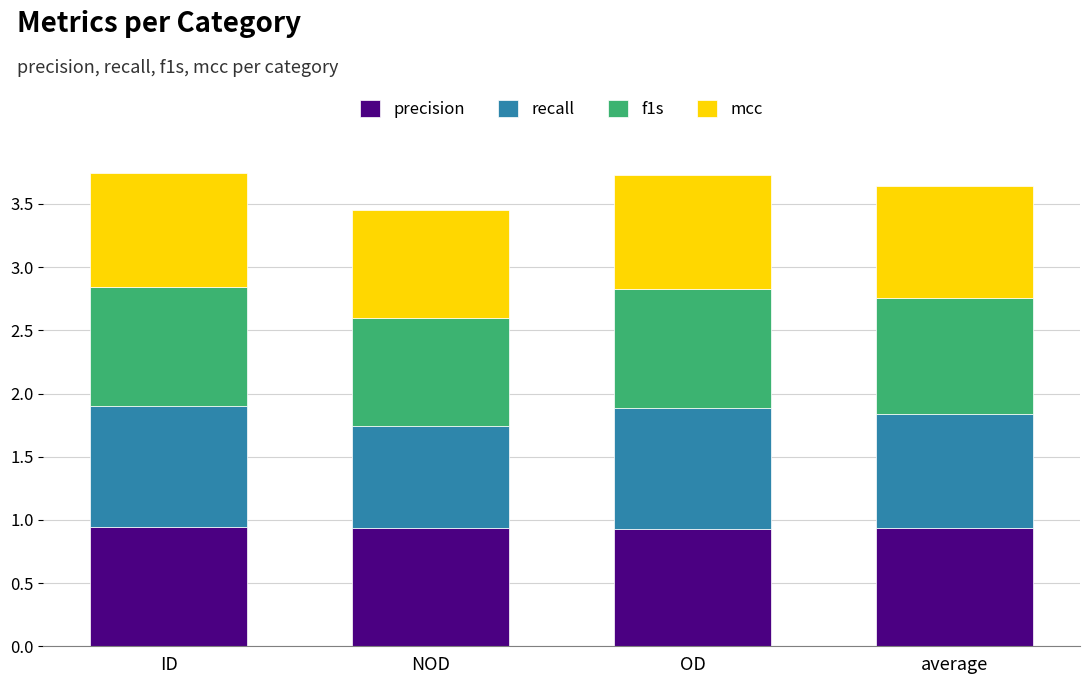

How many bars are there in total?

4